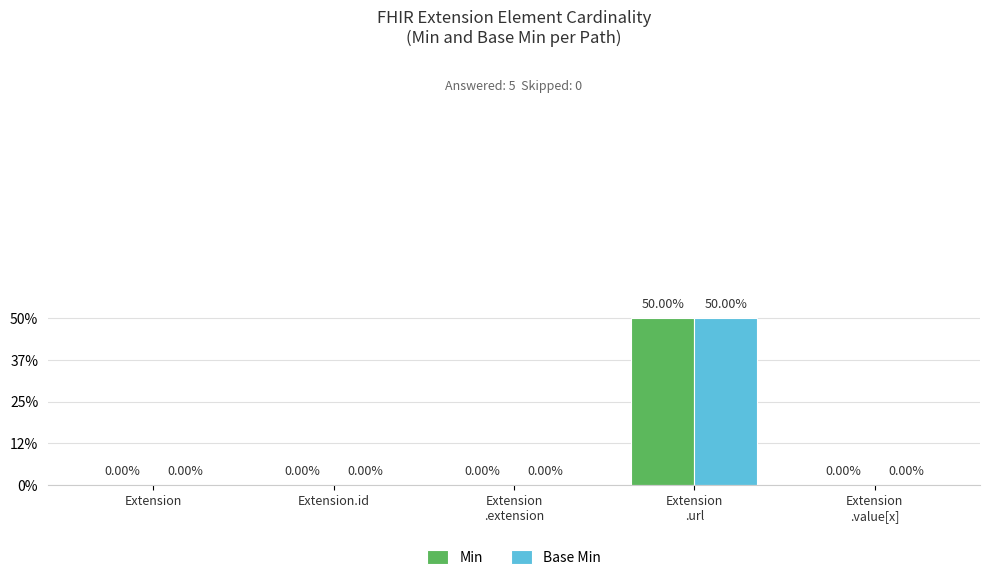

Which category has the lowest value in the Base Min series?

Extension